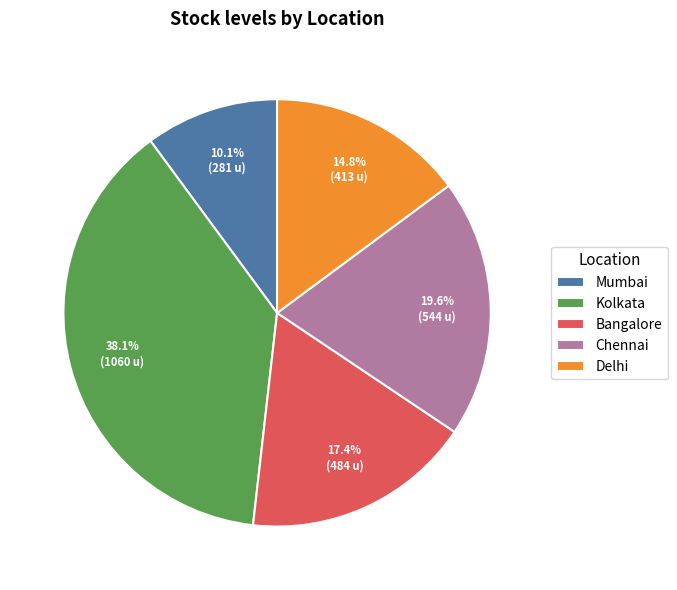

Which slice is the largest?

Kolkata